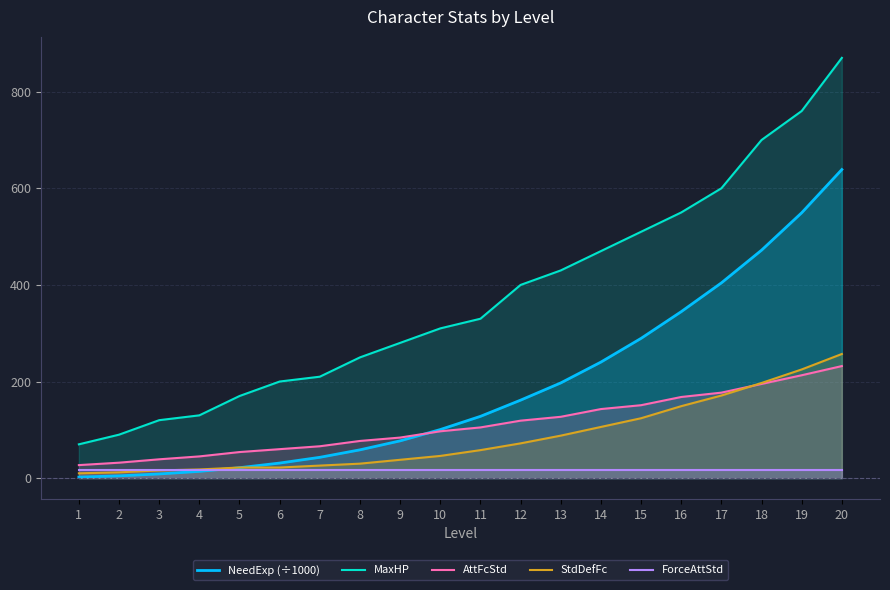

What is the sum of the NeedExp (÷1000) values at 15 and 2?

294.1